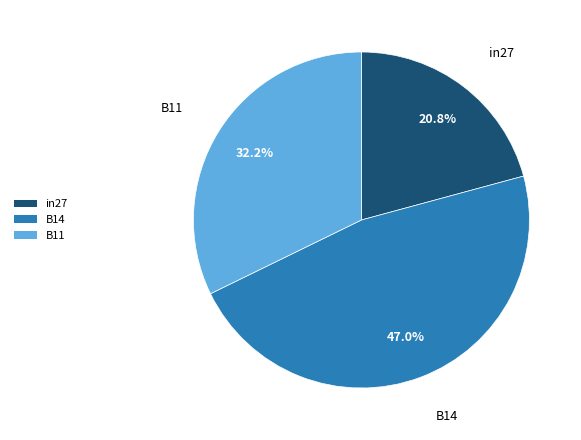

The B14 slice represents 47% of the pie. True or false?

True